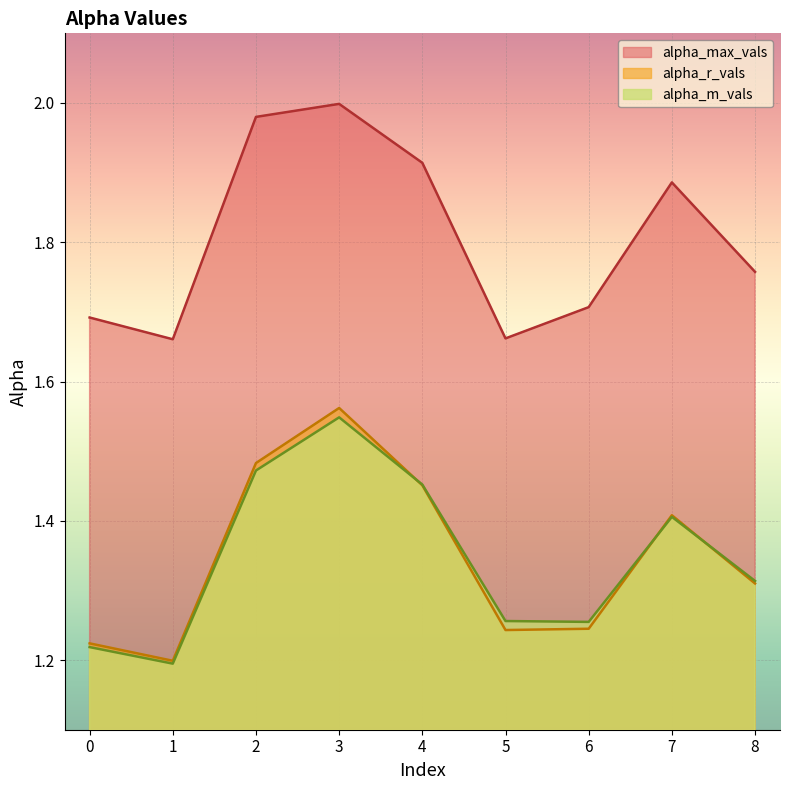

What is the minimum value shown in the chart?

1.2